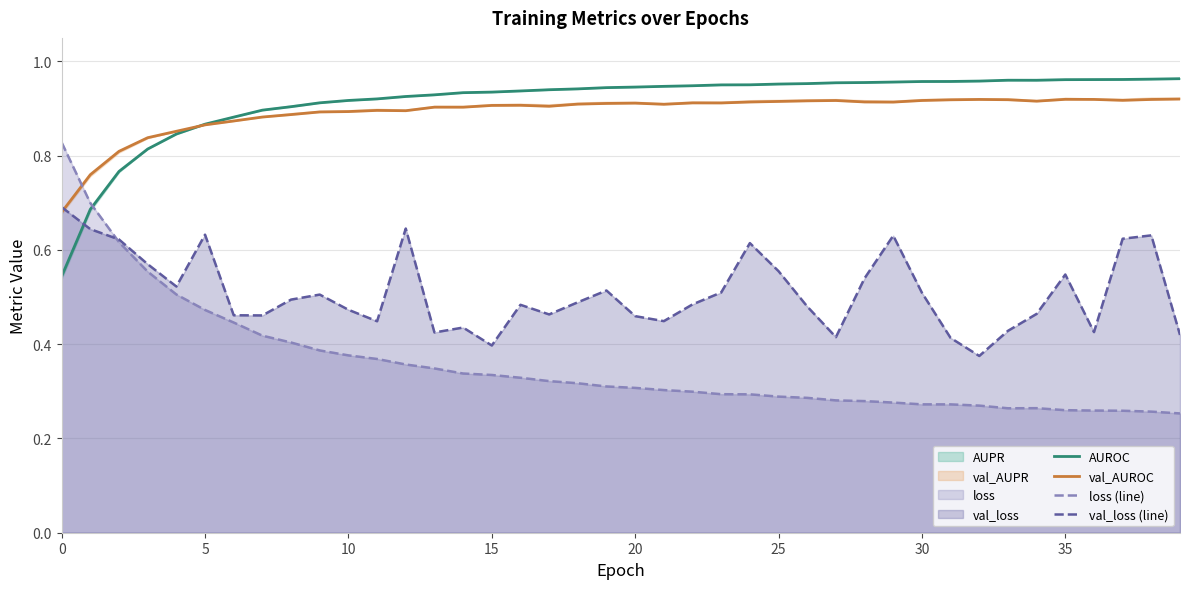

True or false: loss (line) has more than 1 points higher than both neighbors.

False